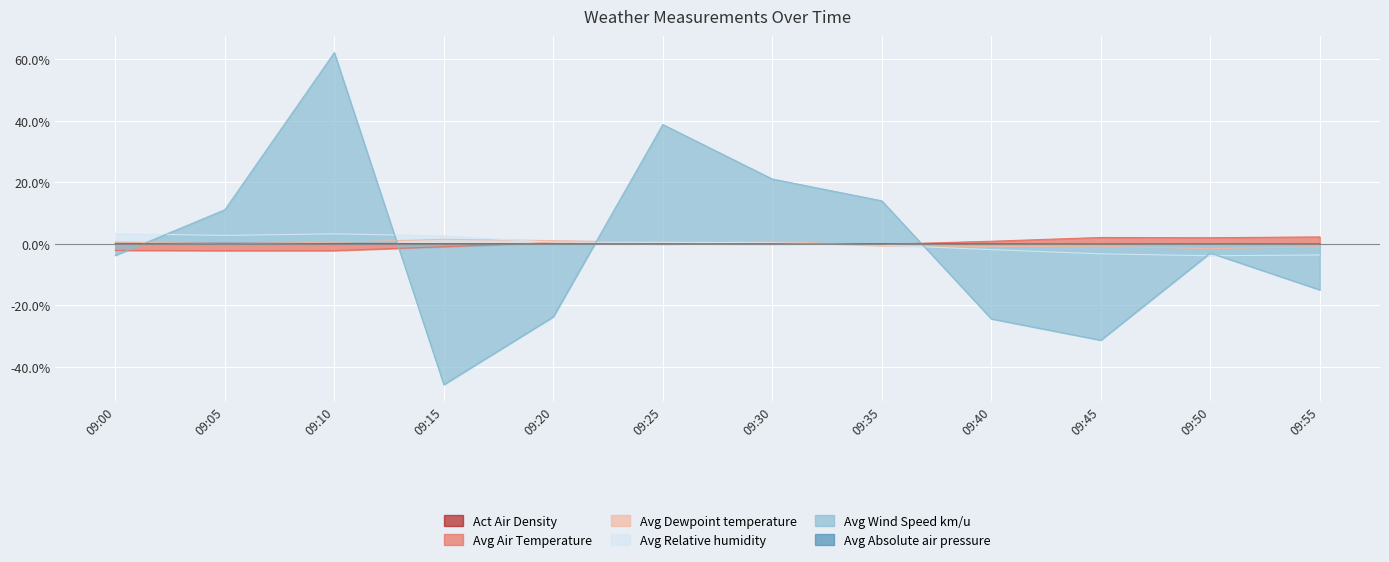

At how many categories does at least one series exceed 1?

11